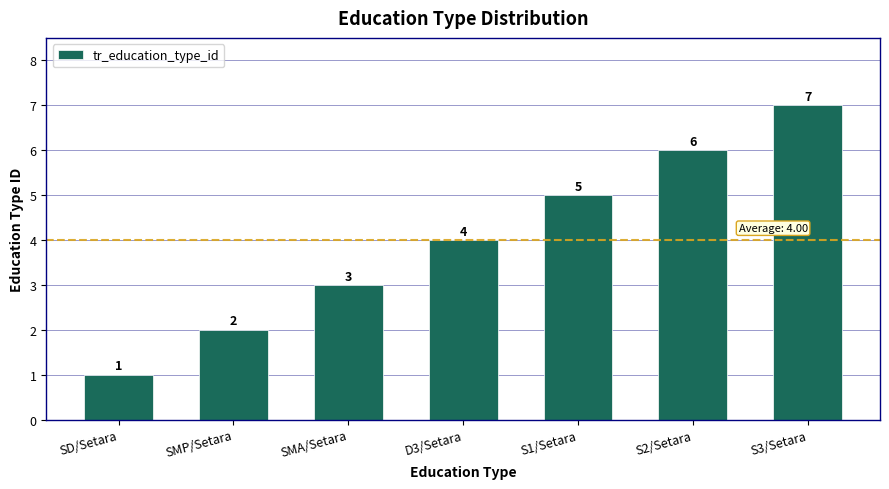

Count the values in the range 2 to 6.

5